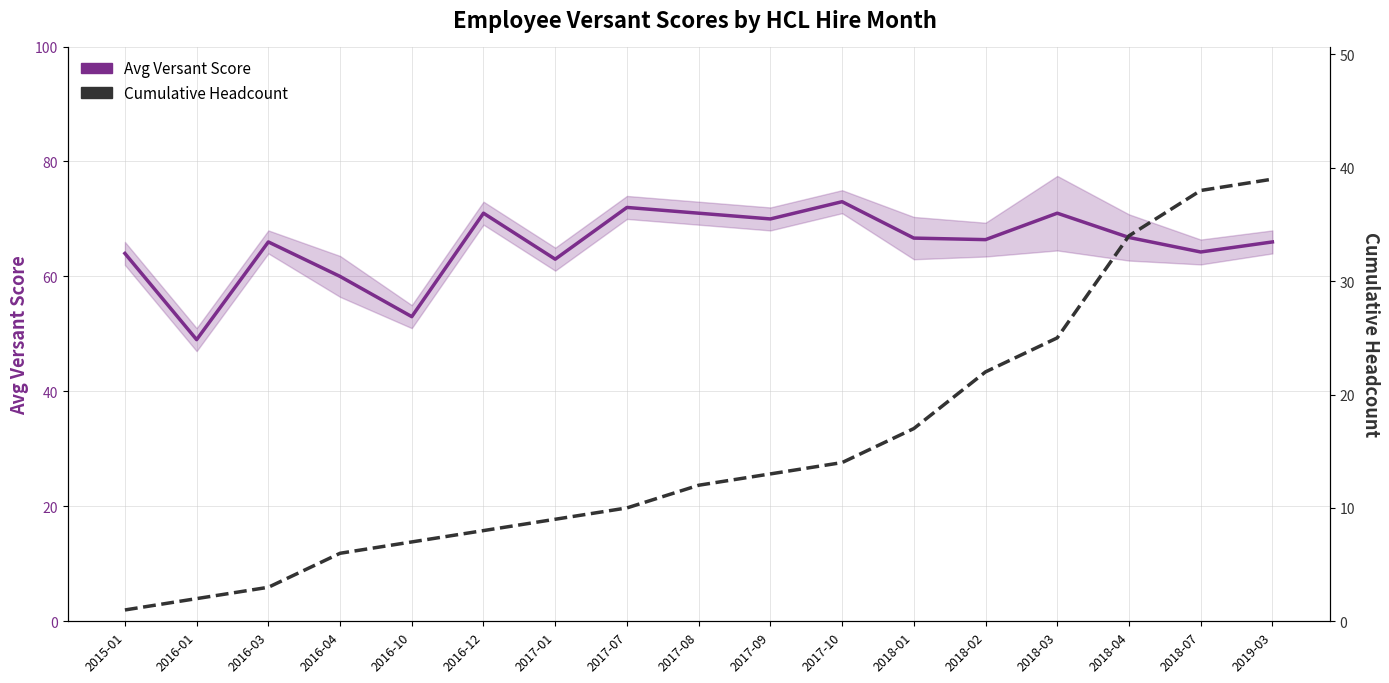

Which category has the lowest value across all series?

2015-01